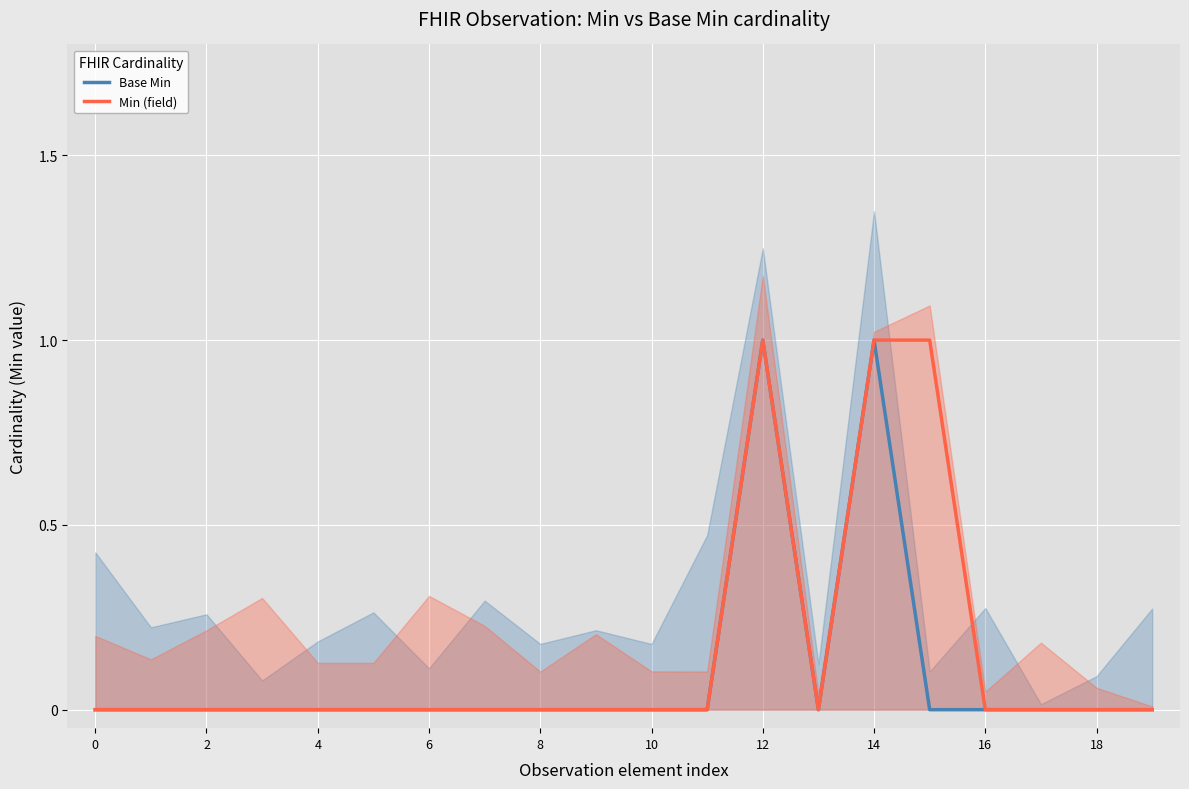

True or false: Base Min and Min (field) cross at least once.

False